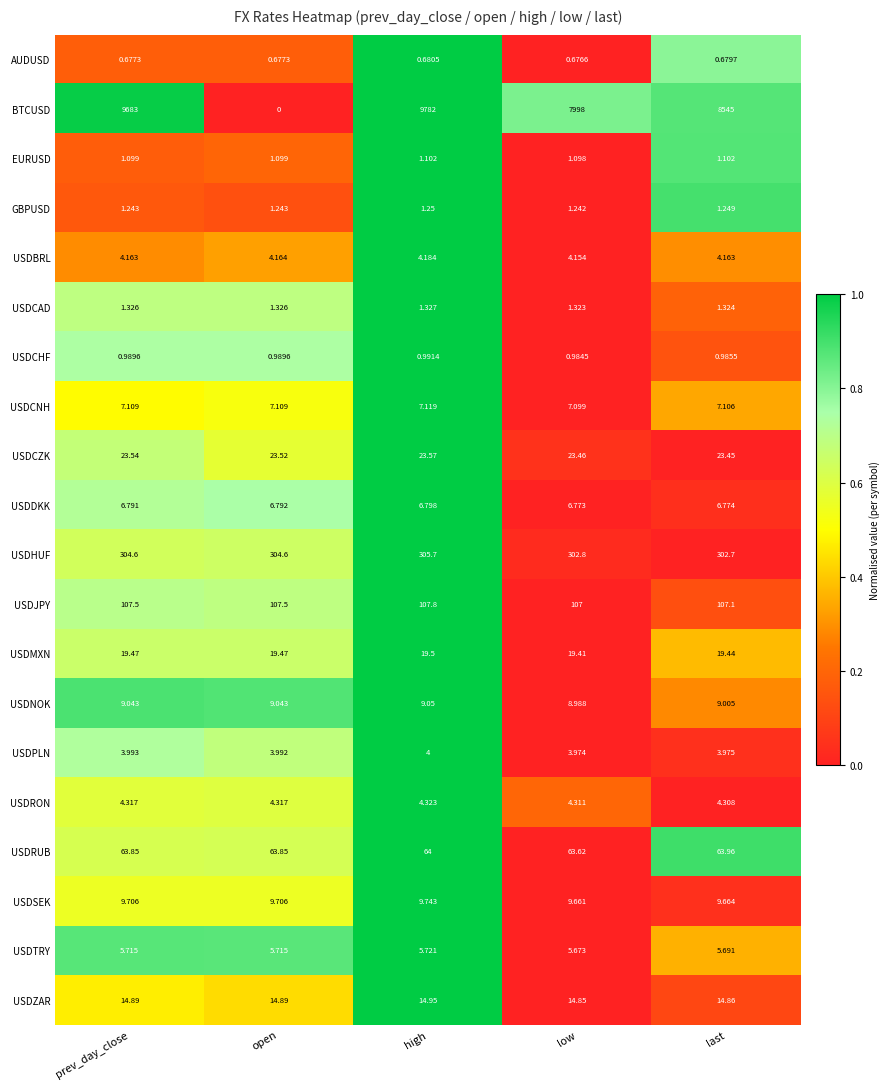

At which category is the sum across all series the highest?

high